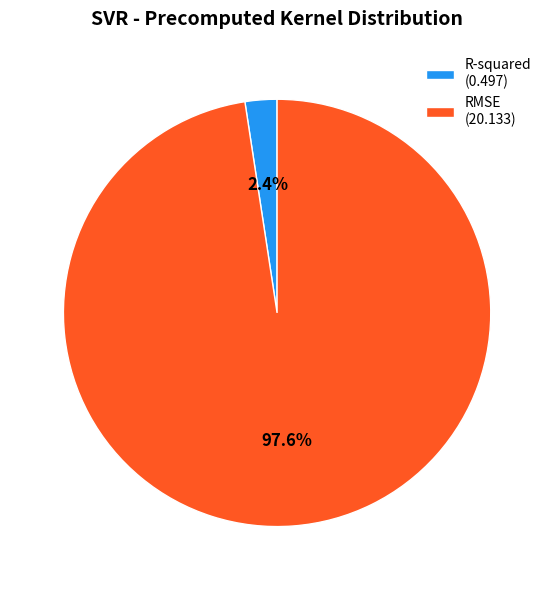

Combined, what portion of the pie is R-squared and RMSE?

100.0%